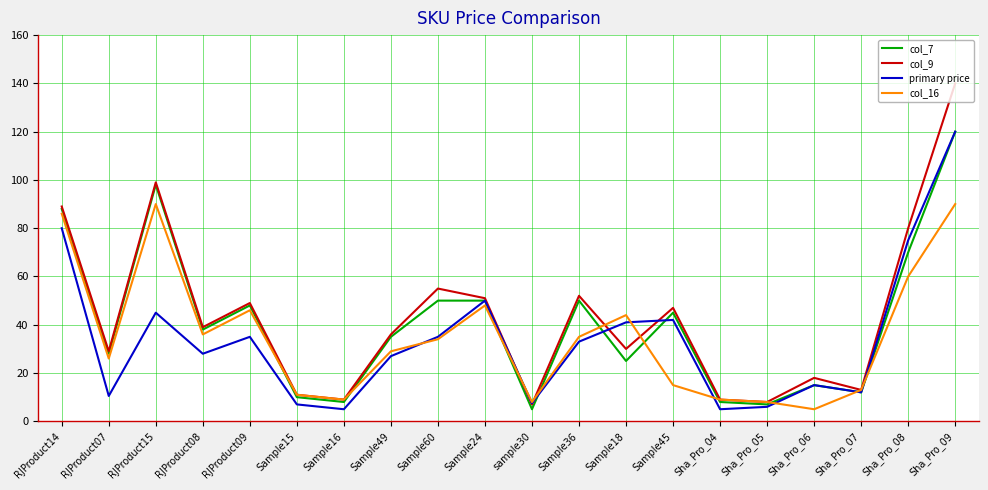

How many lines are shown in the chart?

4